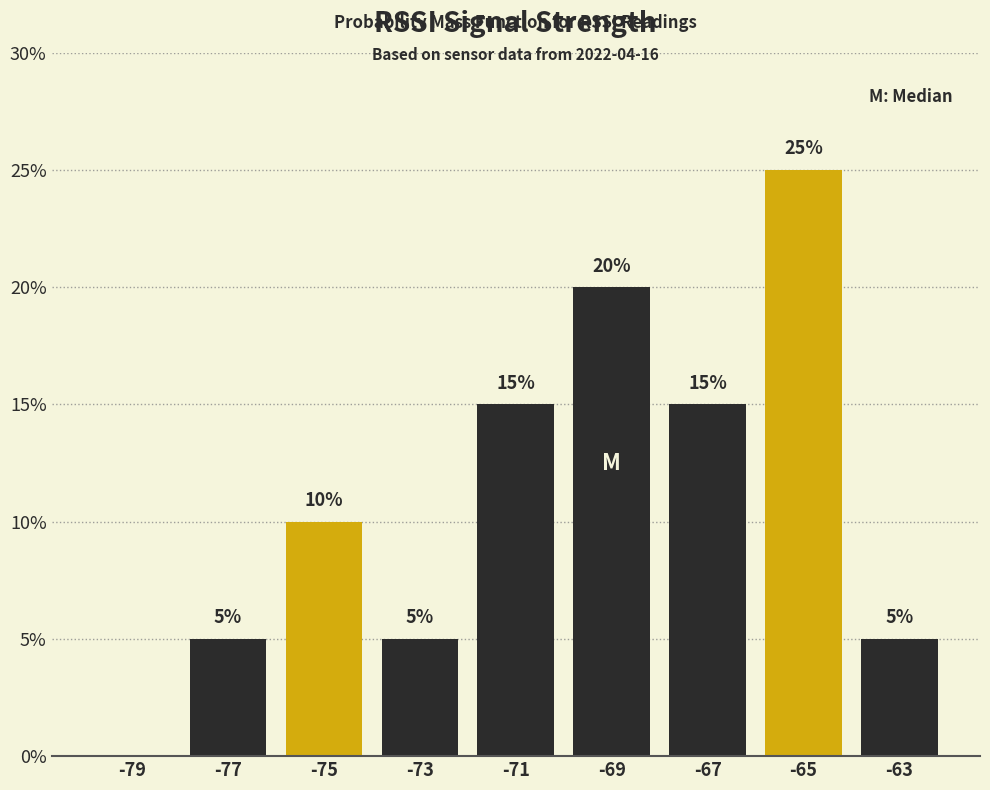

Over which range of the x-axis is the bar tallest?

-66 to -64